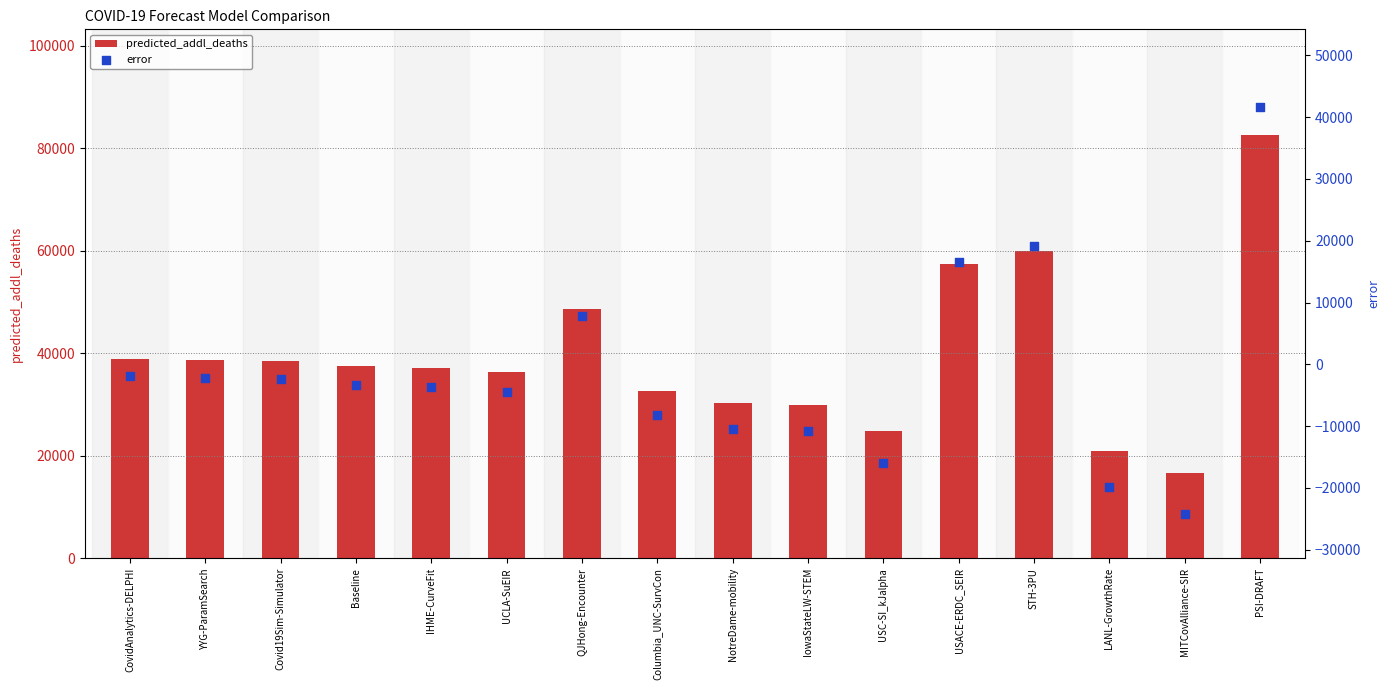

At which category is the sum across all series the highest?

PSI-DRAFT